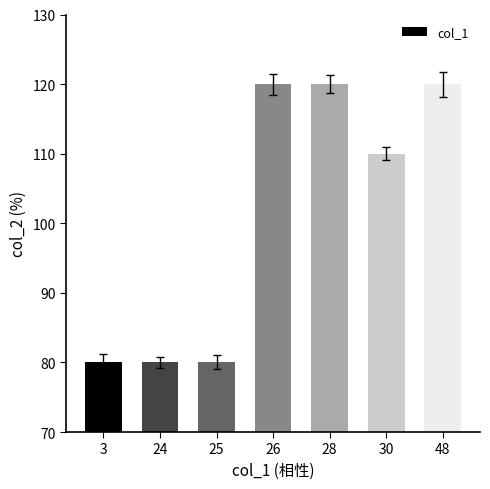

What is the value of the 4th bar from the left?

120